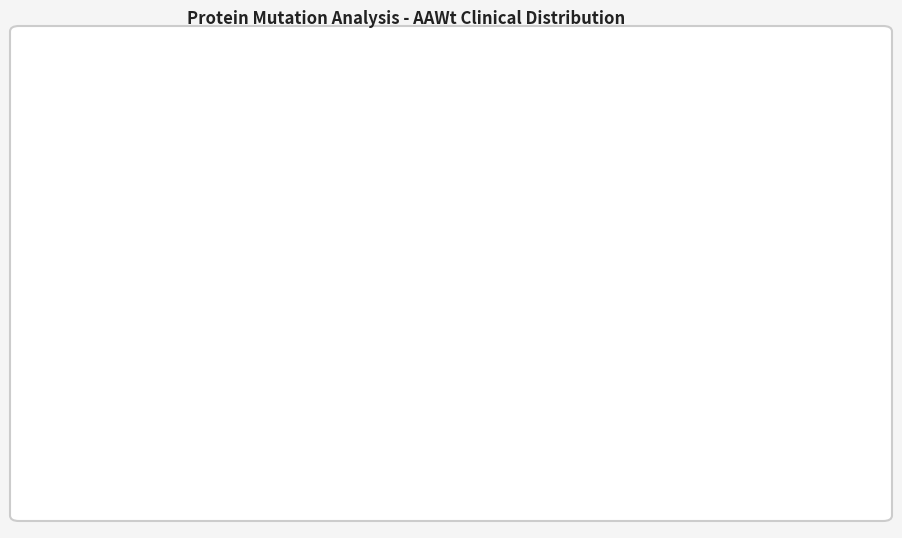

Is there any slice that represents more than half of the pie?

No